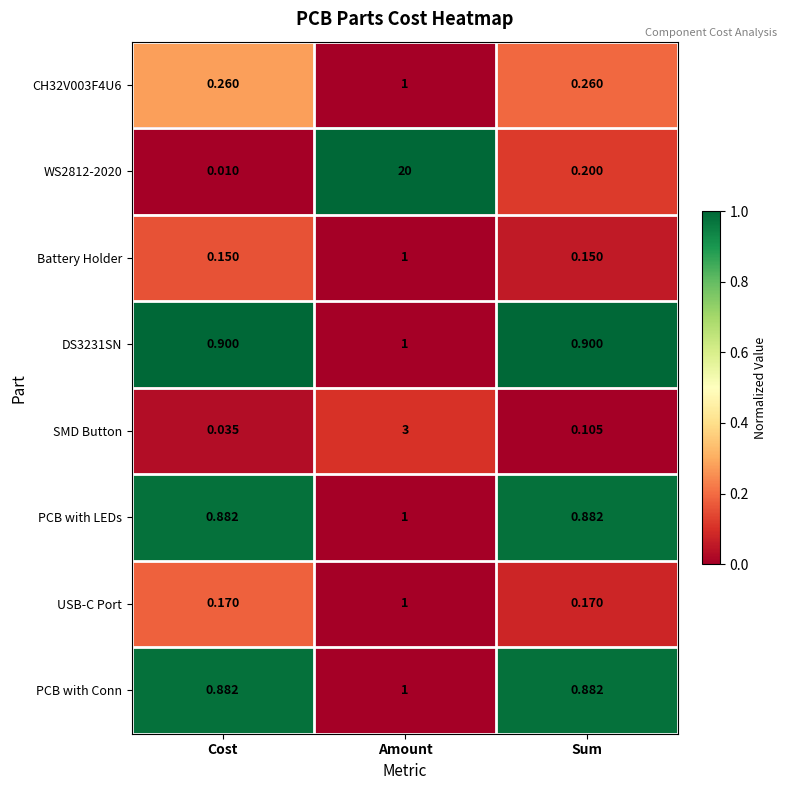

Where is WS2812-2020 nearest to the value 10?

Sum